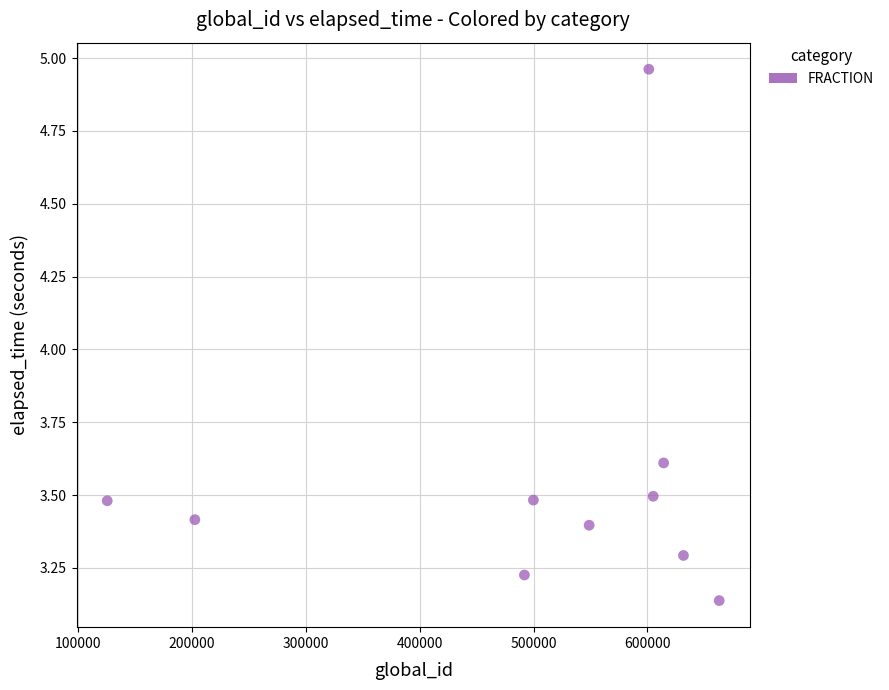

What is the average X value?

498346.8